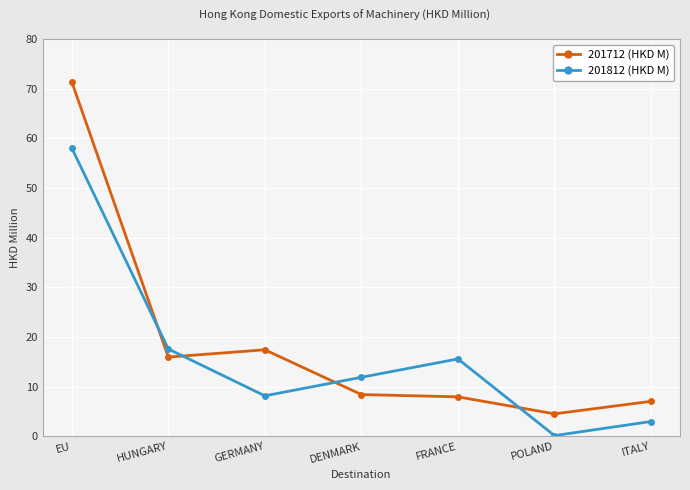

True or false: 201812 (HKD M) has more than 0 points higher than both neighbors.

True